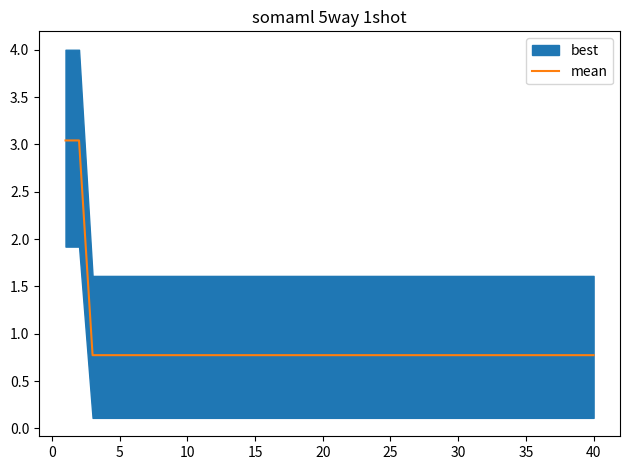

Reading right to left, extract all data points from this chart.

0.8	0.8	0.8	0.8	0.8	0.8	0.8	0.8	0.8	0.8	0.8	0.8	0.8	0.8	0.8	0.8	0.8	0.8	0.8	0.8	0.8	0.8	0.8	0.8	0.8	0.8	0.8	0.8	0.8	0.8	0.8	0.8	0.8	0.8	0.8	0.8	0.8	0.8	3.0	3.0